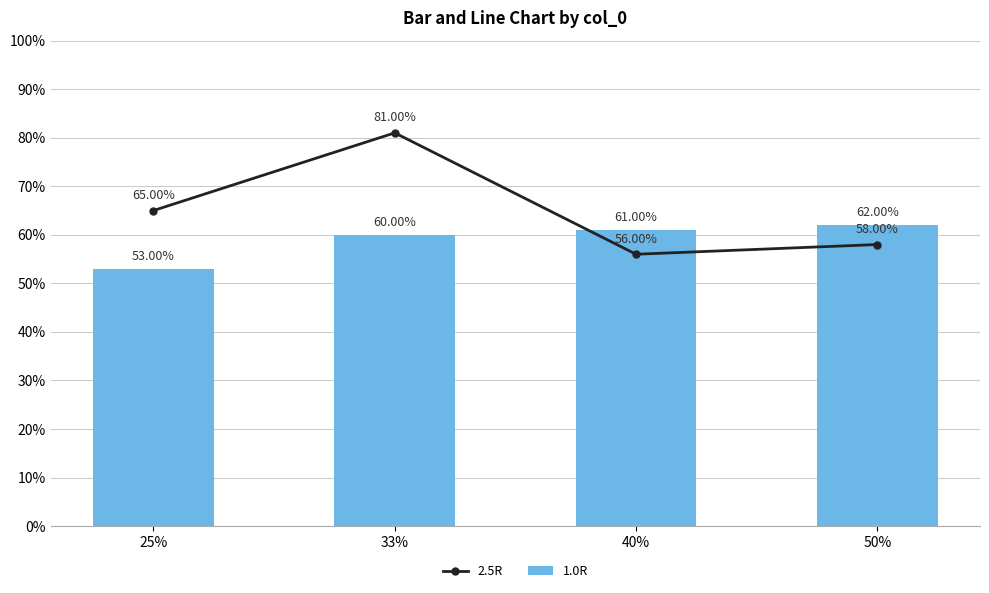

Which category has the highest value across all series?

33%